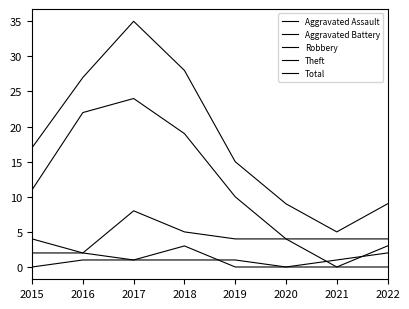

How many lines are shown in the chart?

5